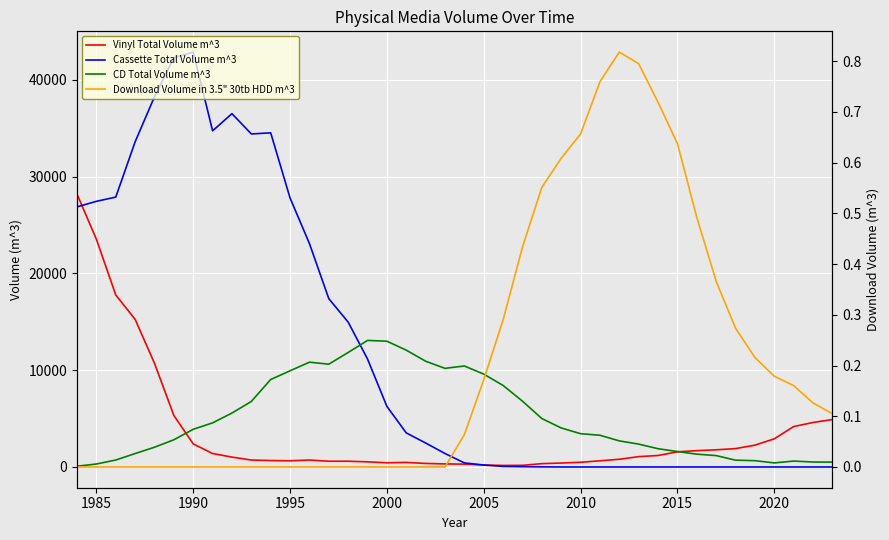

How many distinct data groups are displayed?

4